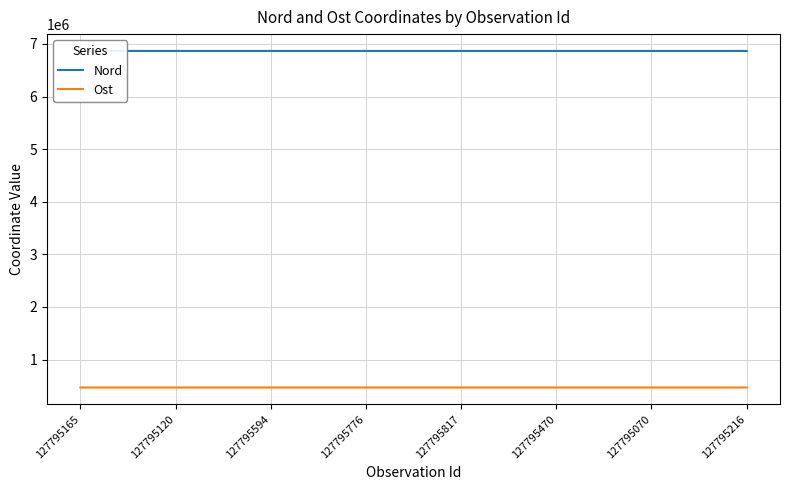

True or false: Nord has a value of 6867297 at 127795776.

True